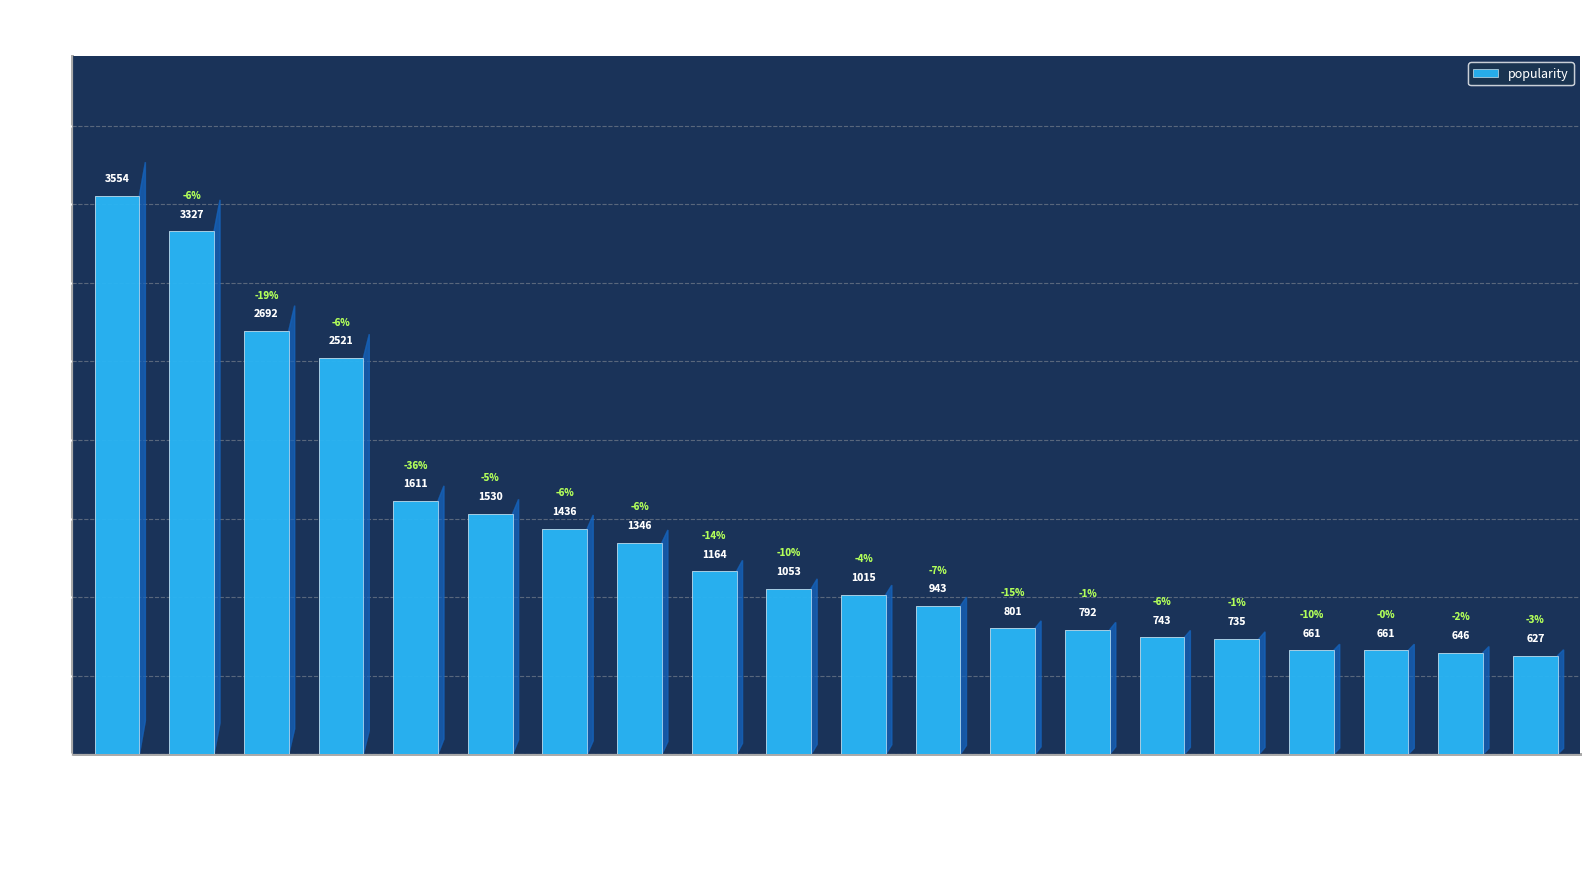

What is the change in value from Civil War to The First Omen?

-718.9